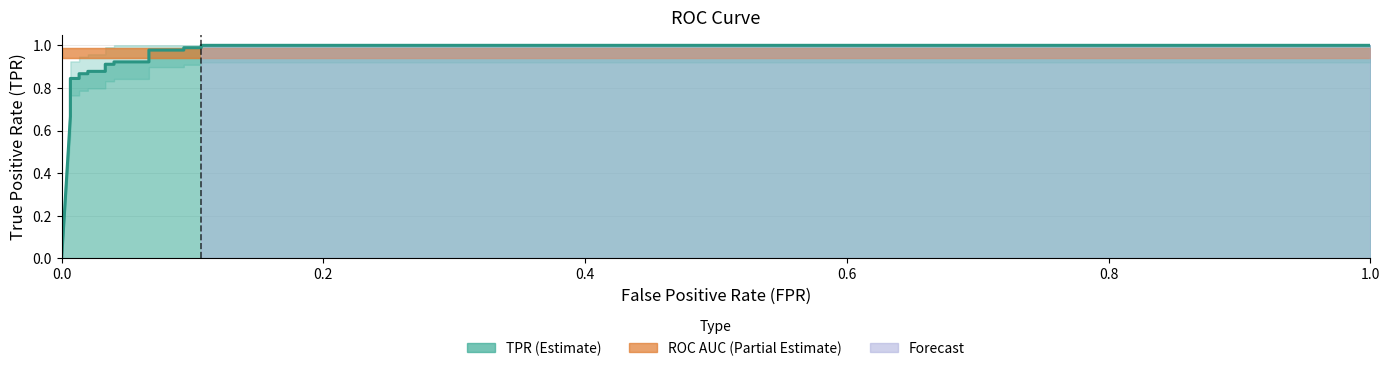

What is the value of the roc_auc point at the 14th from the left?

1.0